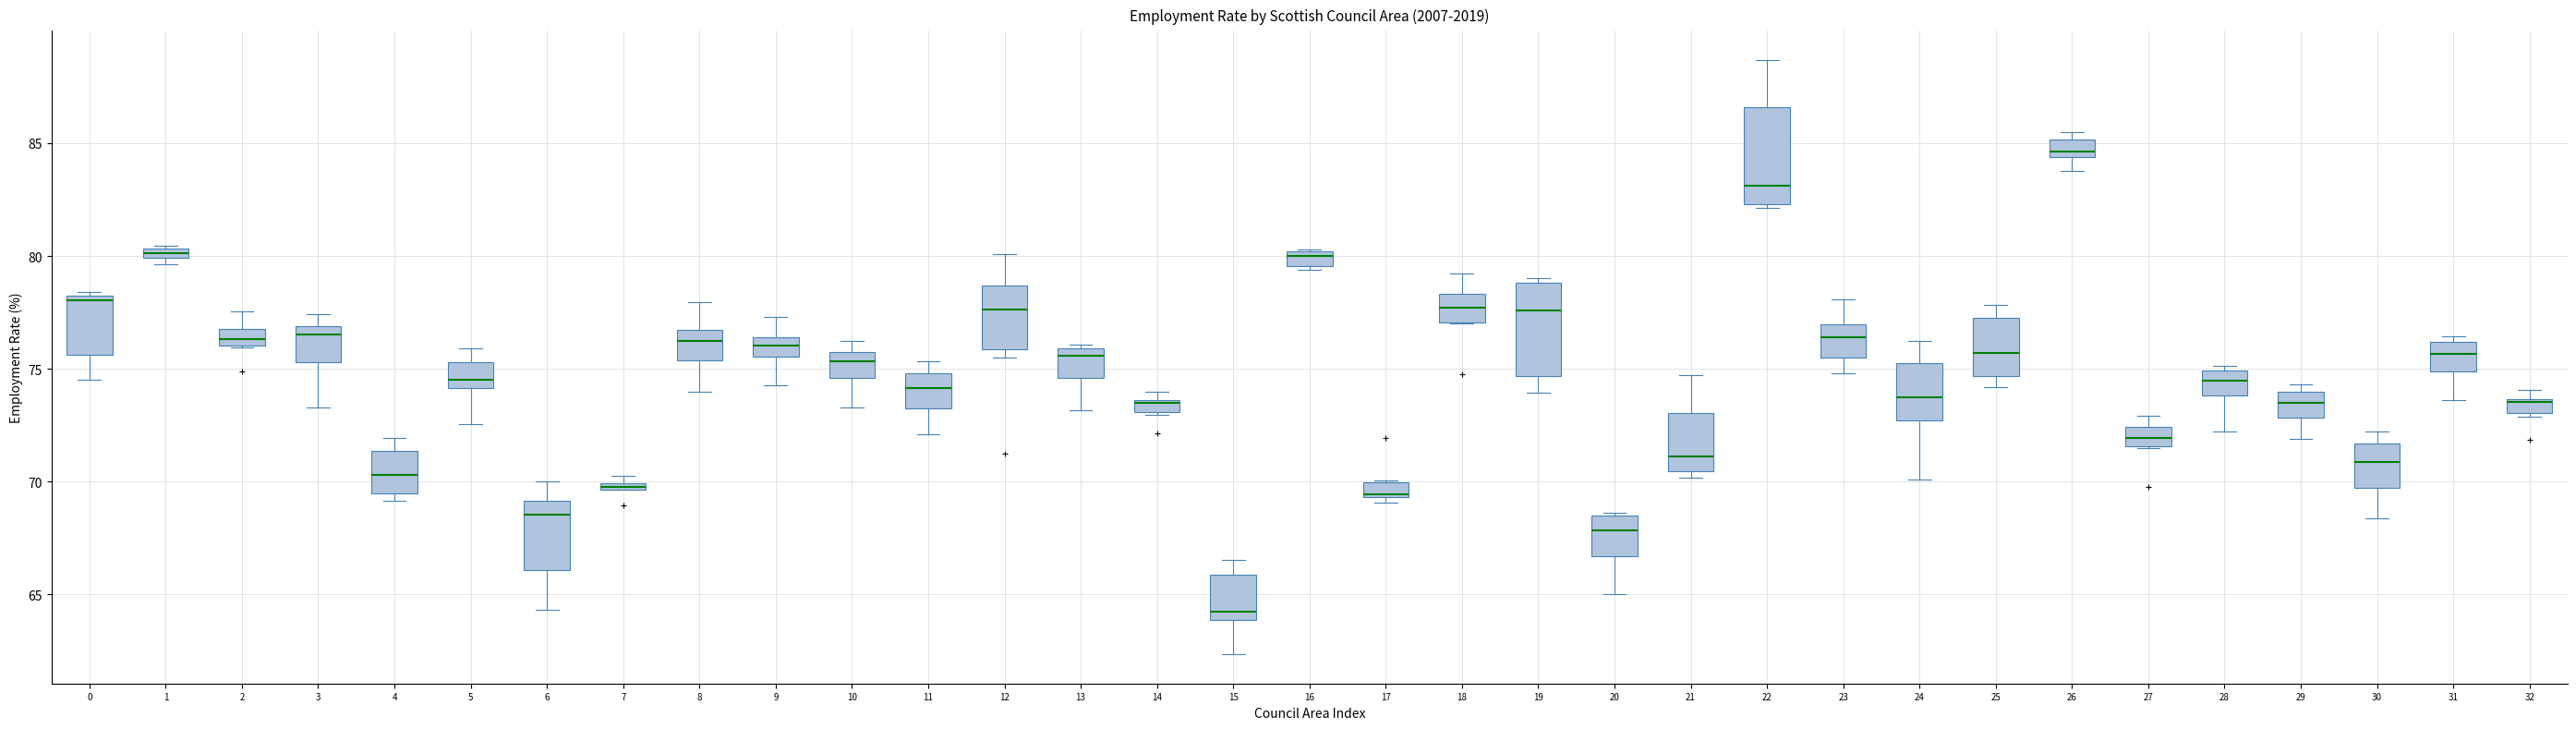

Where is the lower edge of the box at x = 4 on the y-axis? The values are not printed on the chart, so give them approximately, as read against the axis.

69.5